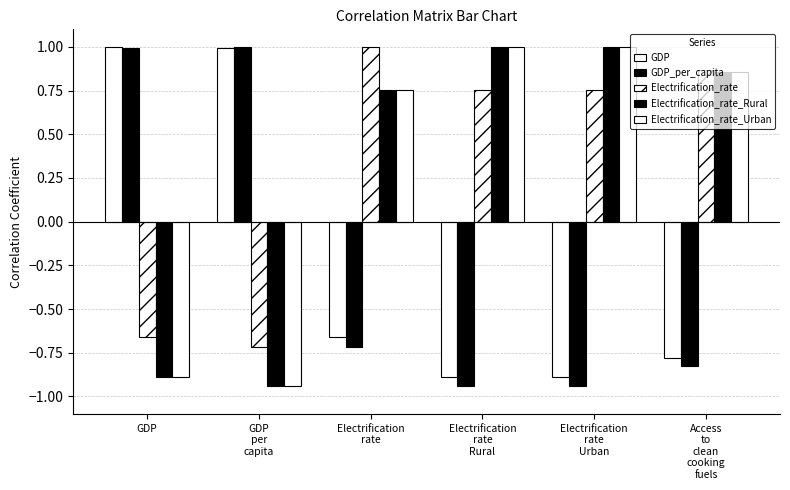

Does the chart contain stacked bars?

No